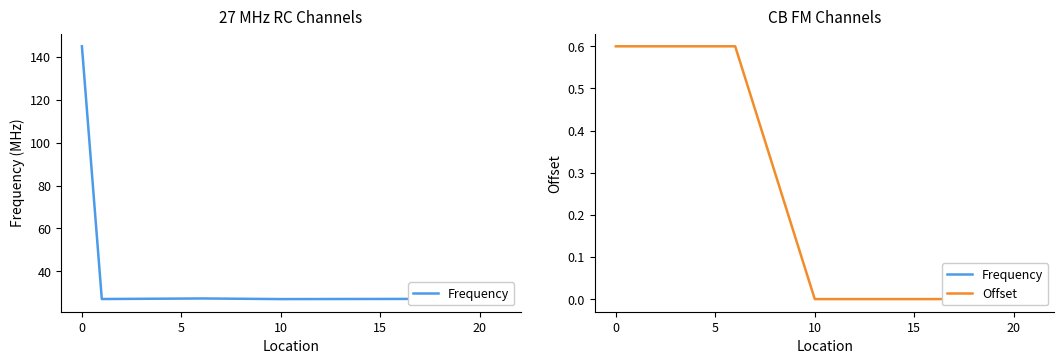

Count the number of categories in the chart.

19